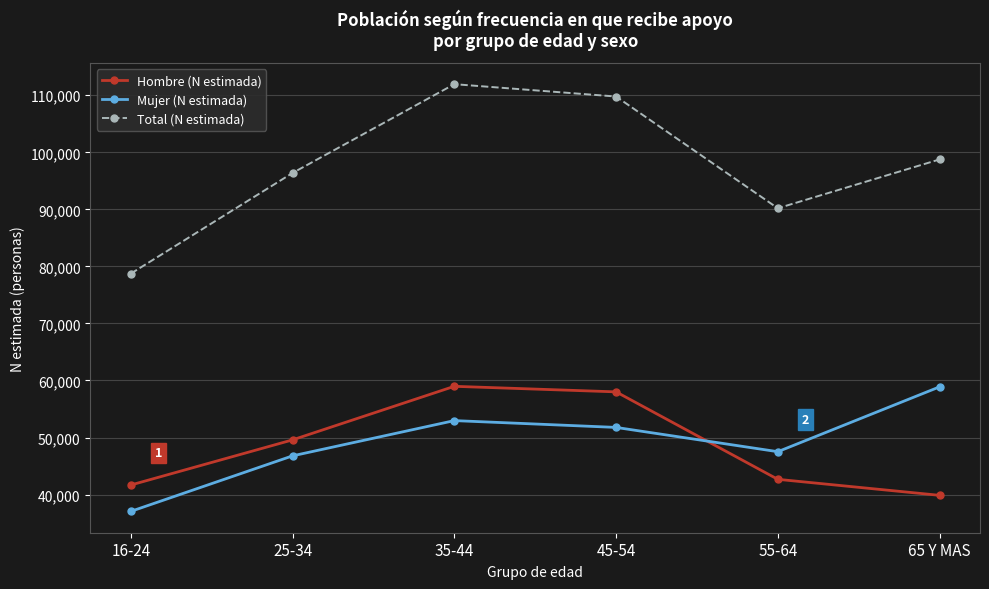

True or false: Total (N estimada) and Hombre (N estimada) intersect in this chart.

False